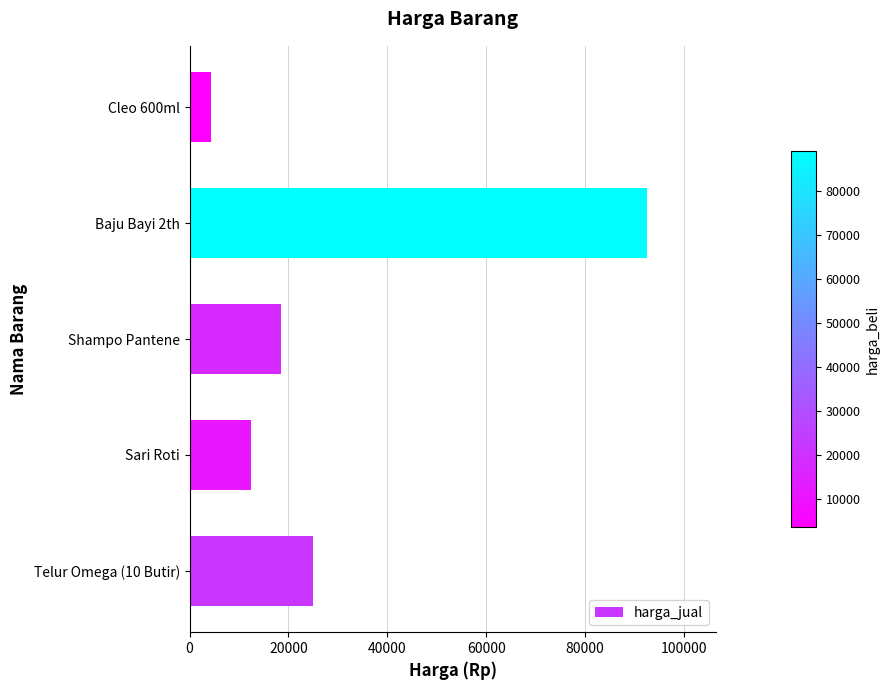

The value at Shampo Pantene is 18500. True or false?

True